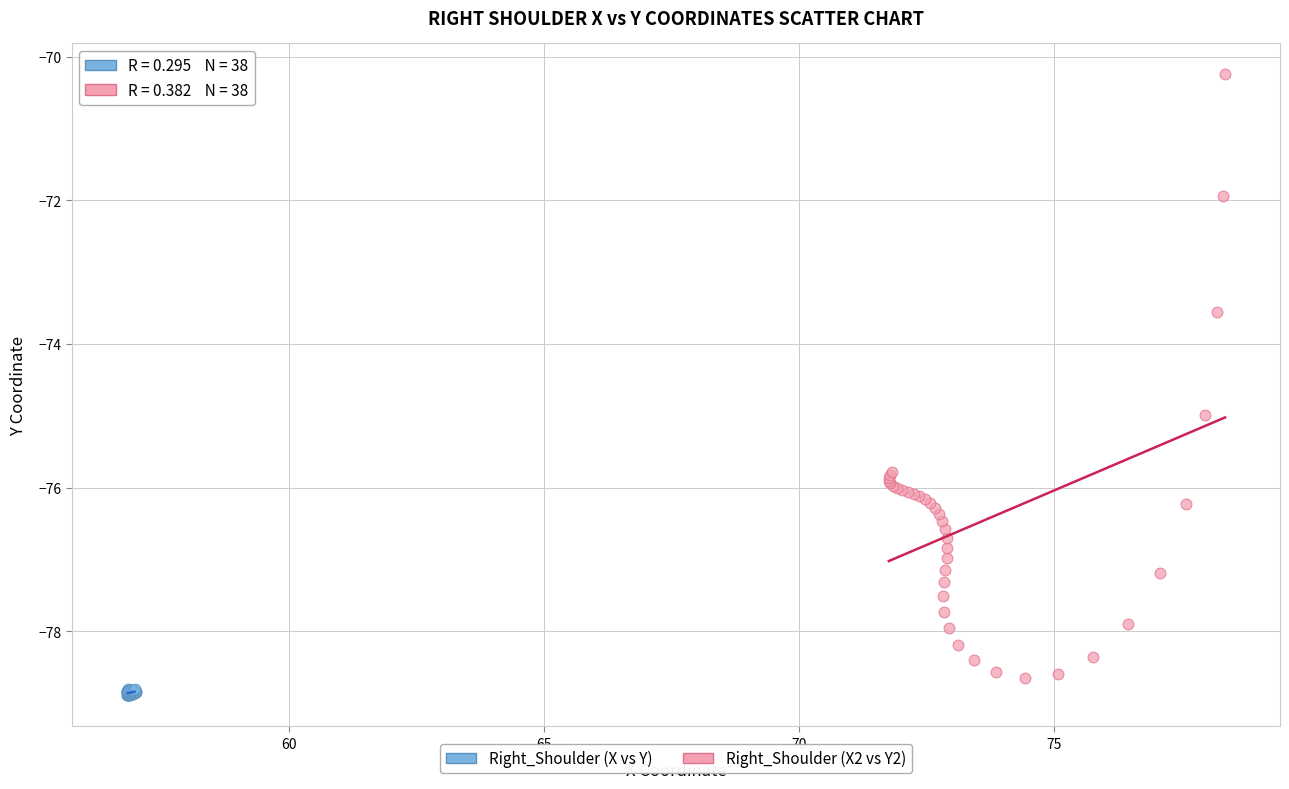

Which series has the largest Y range (max minus min)?

Right_Shoulder (X2 vs Y2)